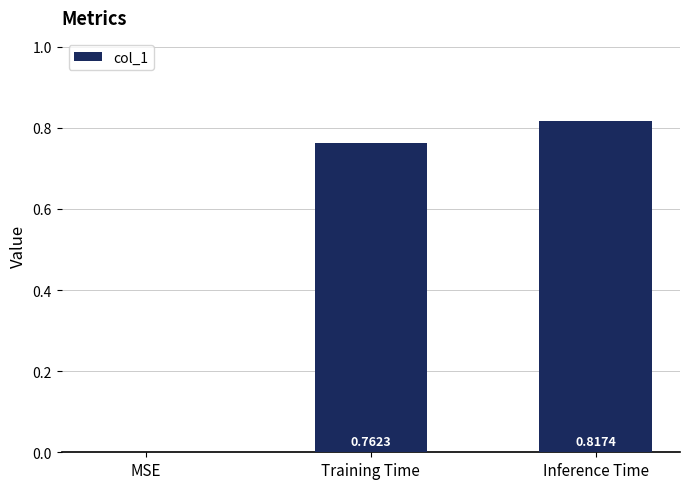

Which category has the highest value across all series?

Inference Time